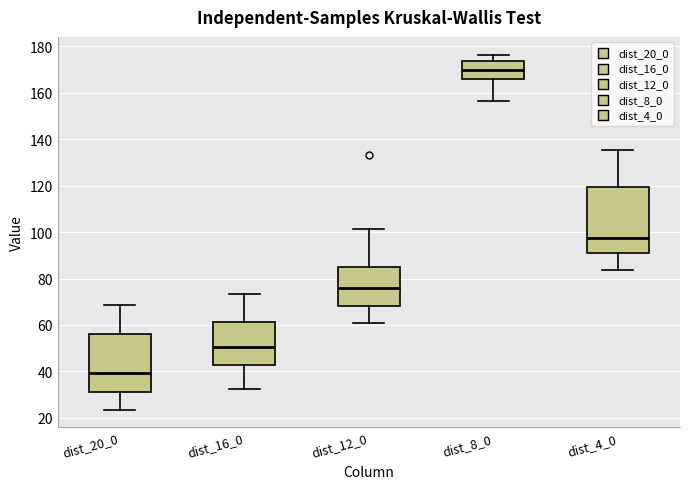

Which box is the tallest, from its lower edge to its upper edge?

dist_4_0